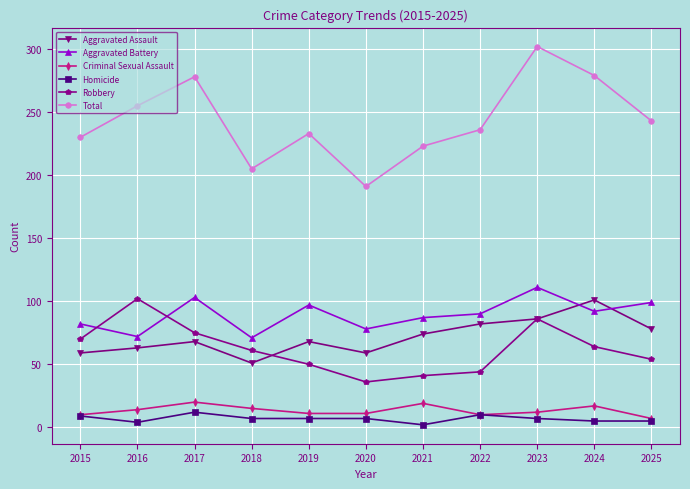

What are all the series names shown in the legend?

Aggravated Assault, Aggravated Battery, Criminal Sexual Assault, Homicide, Robbery, Total